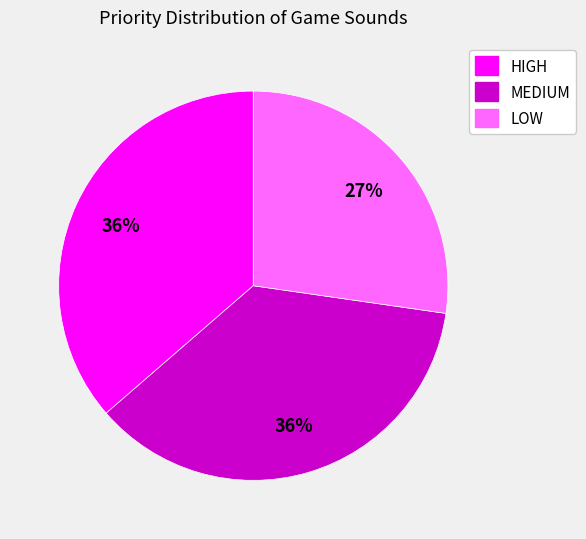

How many slices are in this pie chart?

3